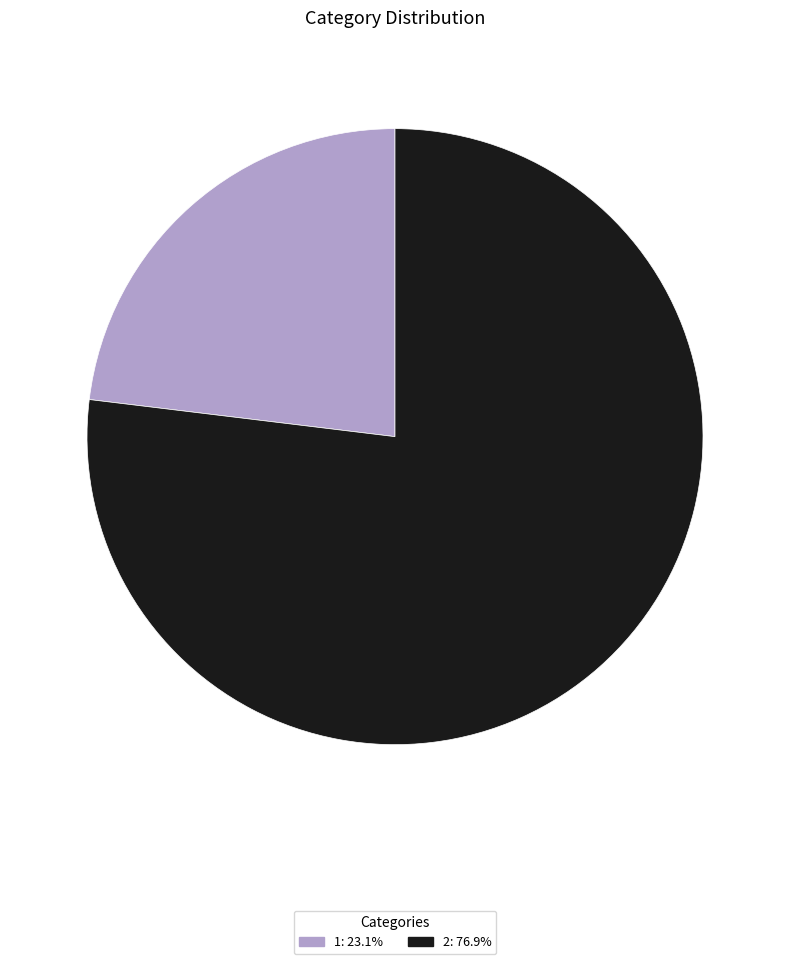

Rank the categories by value from highest to lowest.

2, 1